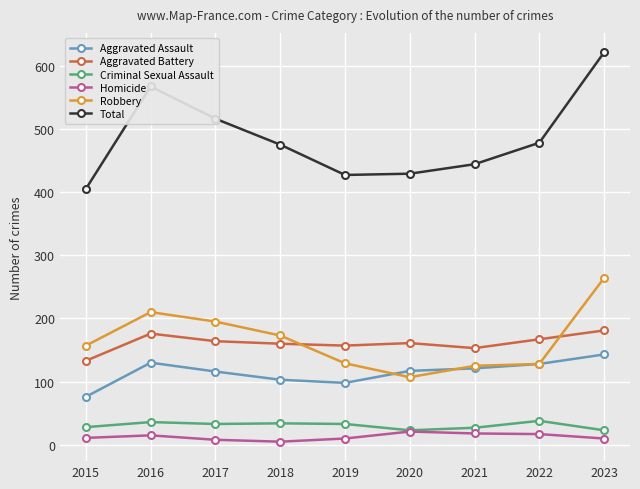

At which label does Aggravated Battery reach its minimum?

2015